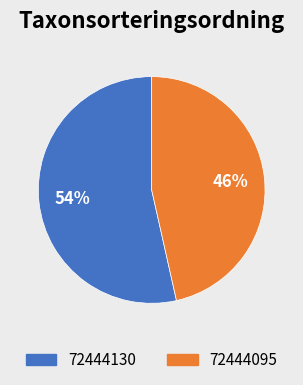

Between 72444130 and 72444095, which is larger?

72444130